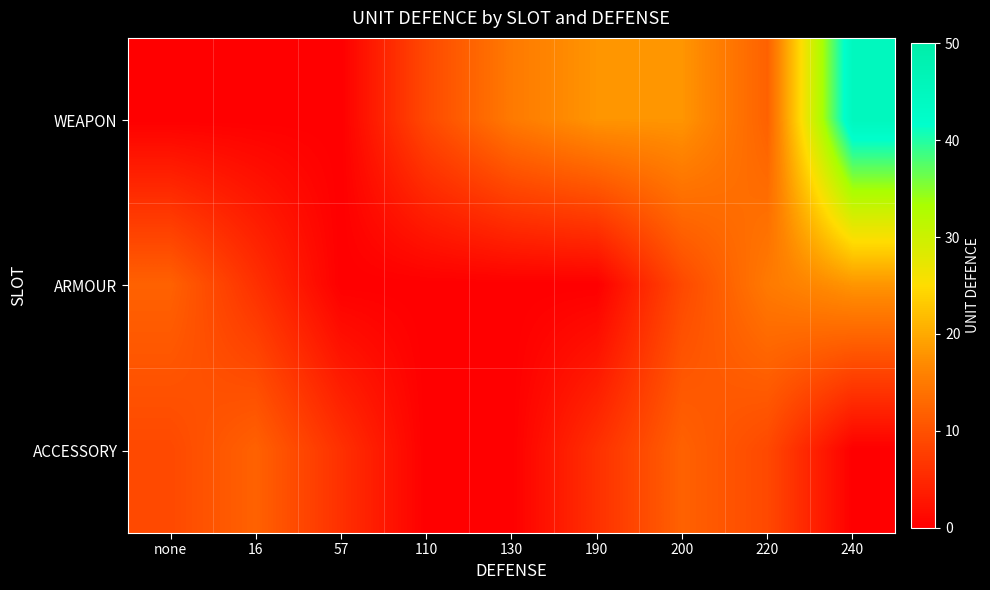

Reading left to right, what are all the values shown in this chart?

WEAPON: none=0	16=0	57=0	110=9	130=15	190=18	200=18	220=12	240=45
ARMOUR: none=12	16=6	57=0	110=0	130=0	190=0	200=9	220=15	240=18
ACCESSORY: none=9	16=12	57=6	110=0	130=0	190=6	200=12	220=9	240=0